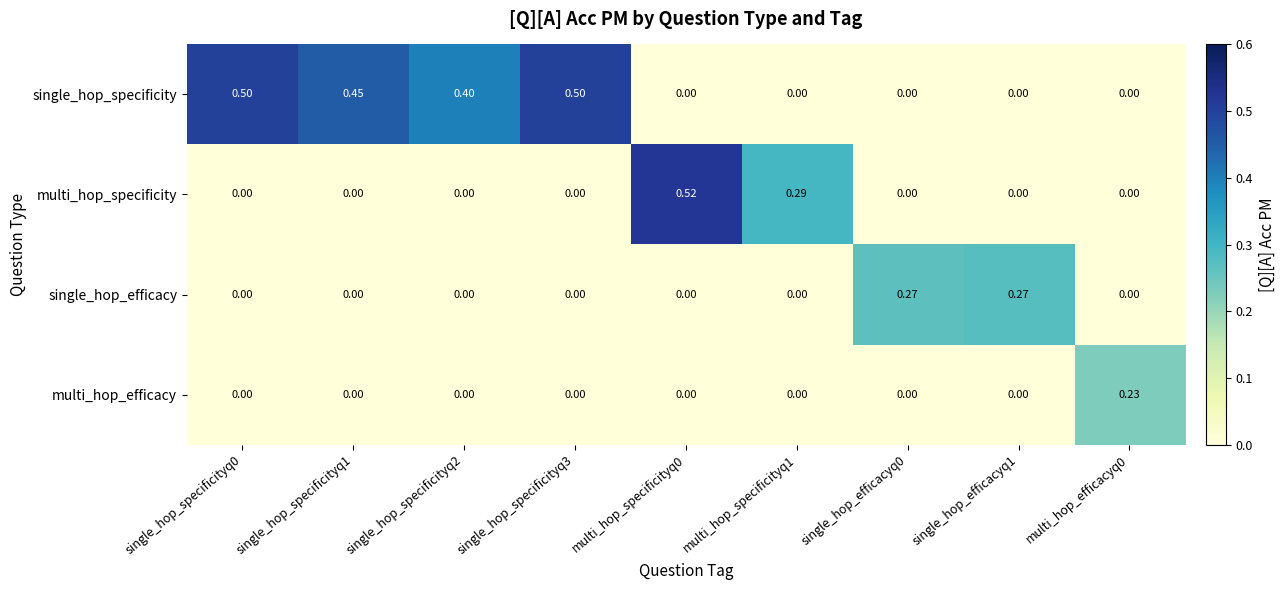

How many data points in single_hop_specificity are above 0?

4